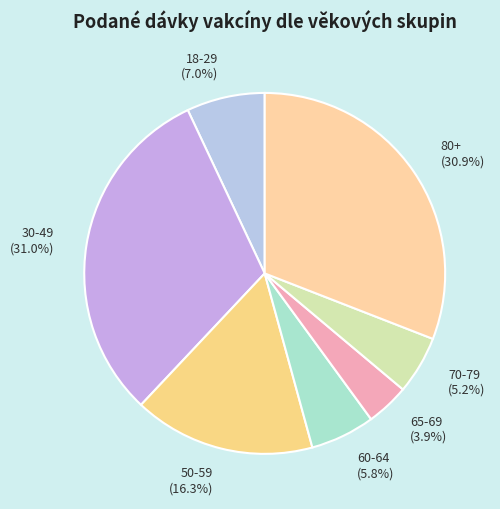

What is the smallest slice in the pie chart?

65-69 (3.9%)